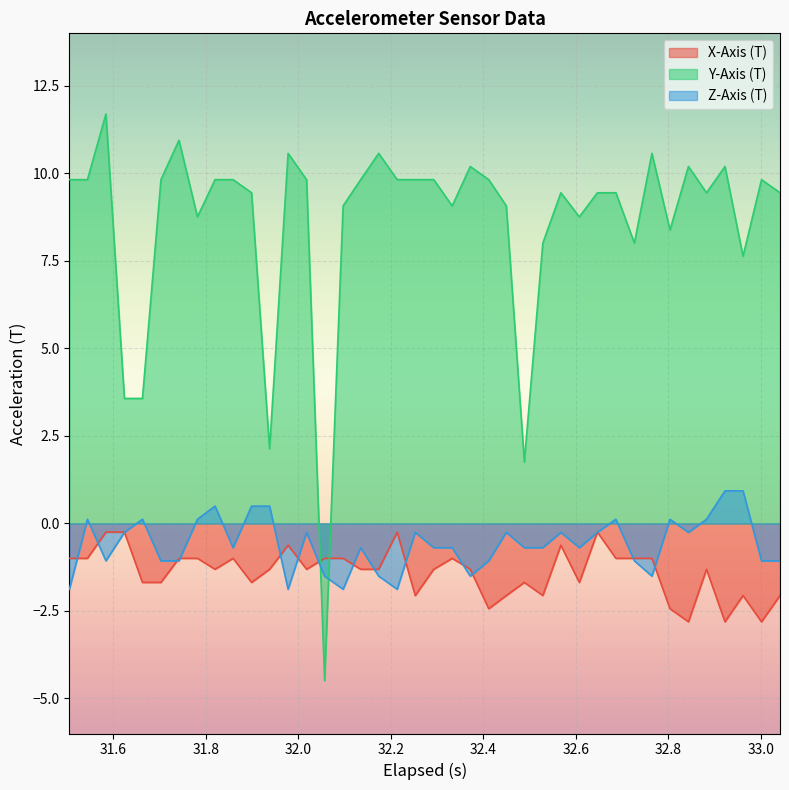

Which series has the largest total across all categories?

Y-Axis (T)